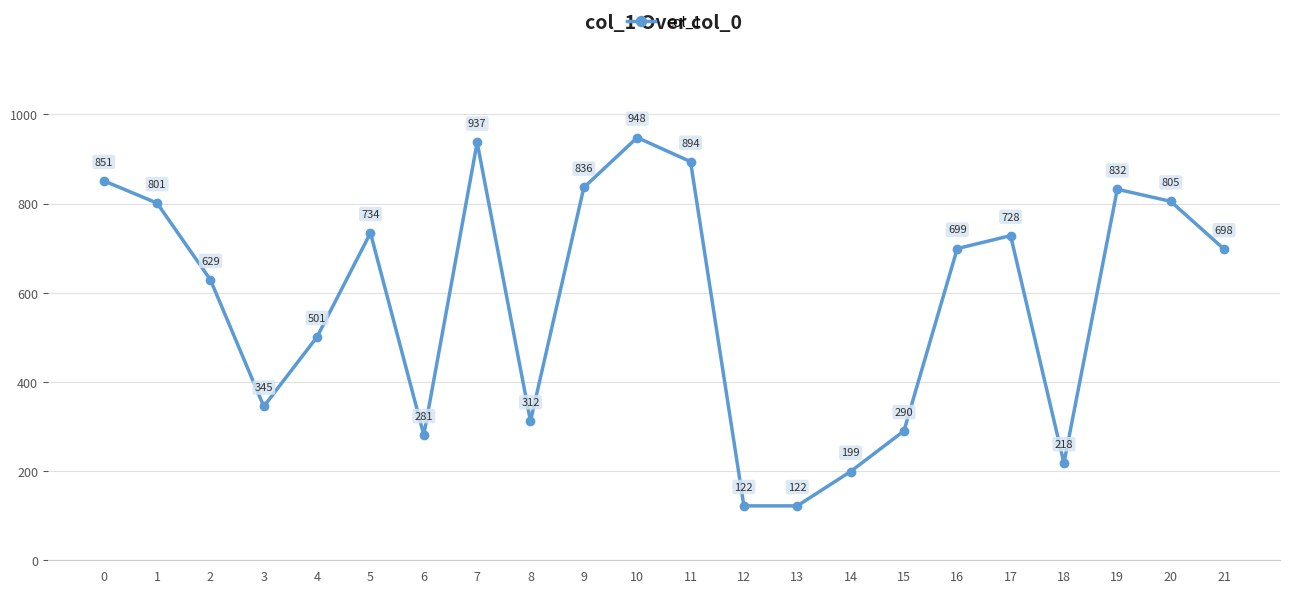

What is the minimum value shown in the chart?

122